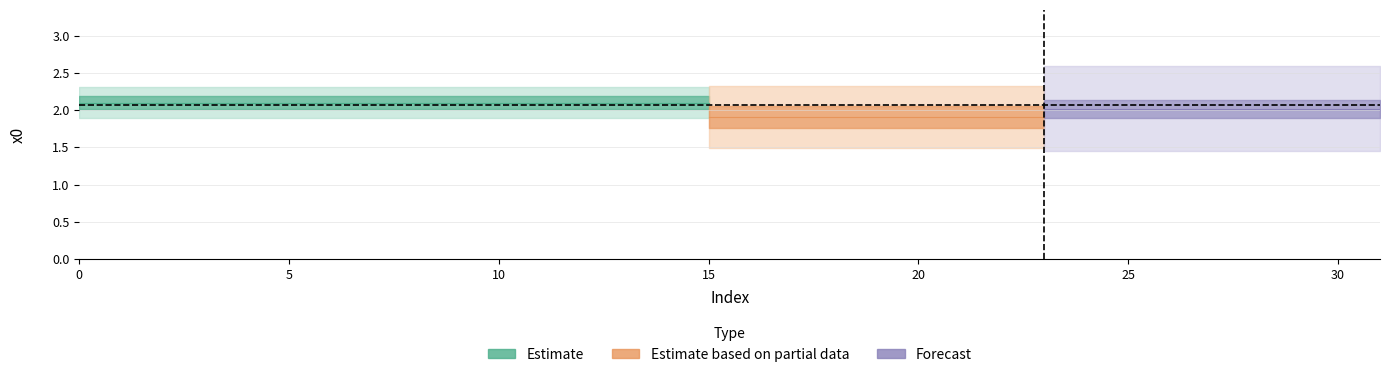

What is the difference between the maximum and minimum values?

1.7